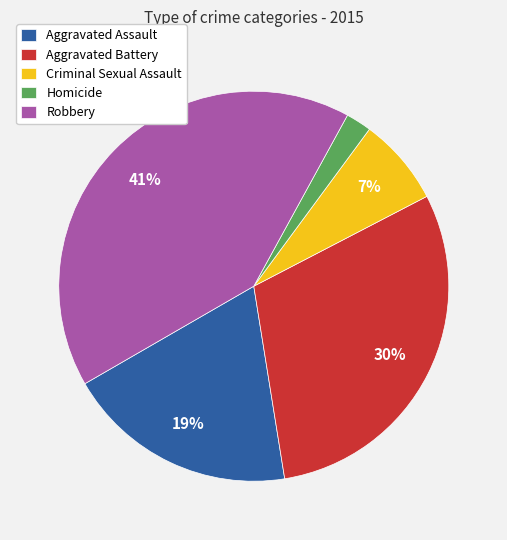

To the nearest percent, what percentage of the pie is Criminal Sexual Assault?

7%